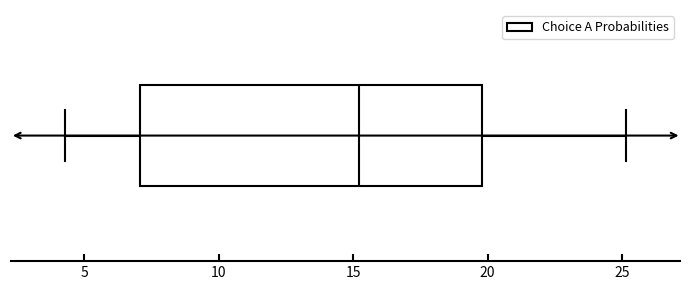

Read this box plot against the x-axis: the position of the median line, the range covered by the box, and the ends of both whiskers. The values are not printed on the chart, so give them approximately, as read against the axis.

median 15.0, box 7.0 to 20.0, whiskers 4.5 to 25.0